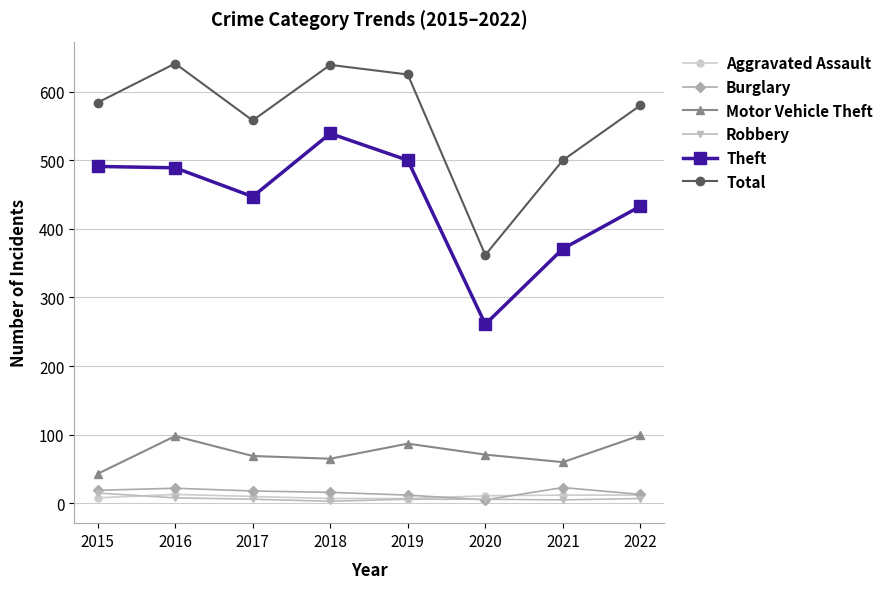

What is the total value across all series at 2021?

971